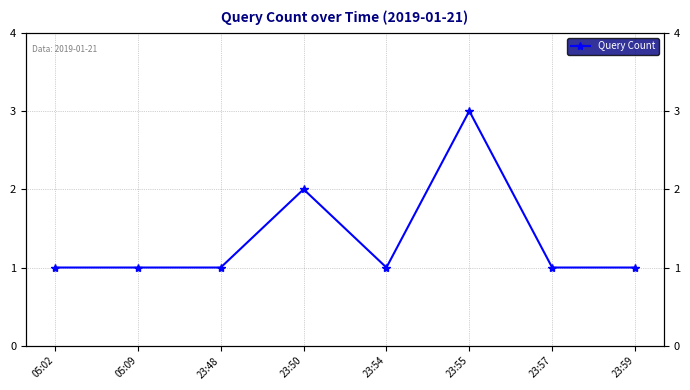

How many values exceed 1?

2